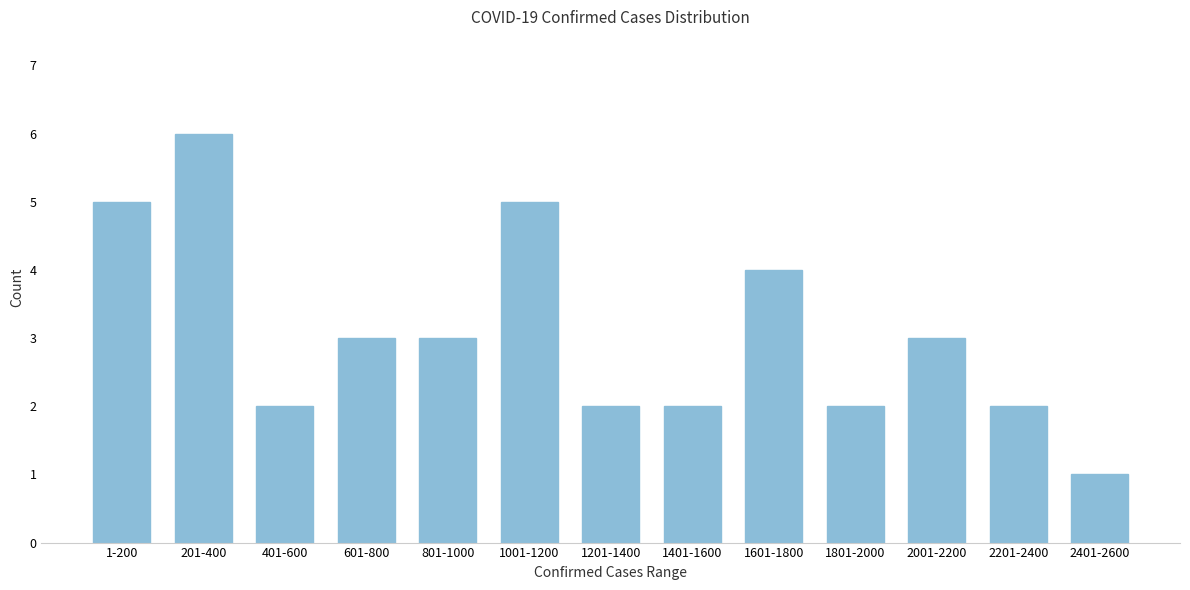

Reading left to right, extract all data points from this chart.

1-200=5	201-400=6	401-600=2	601-800=3	801-1000=3	1001-1200=5	1201-1400=2	1401-1600=2	1601-1800=4	1801-2000=2	2001-2200=3	2201-2400=2	2401-2600=1